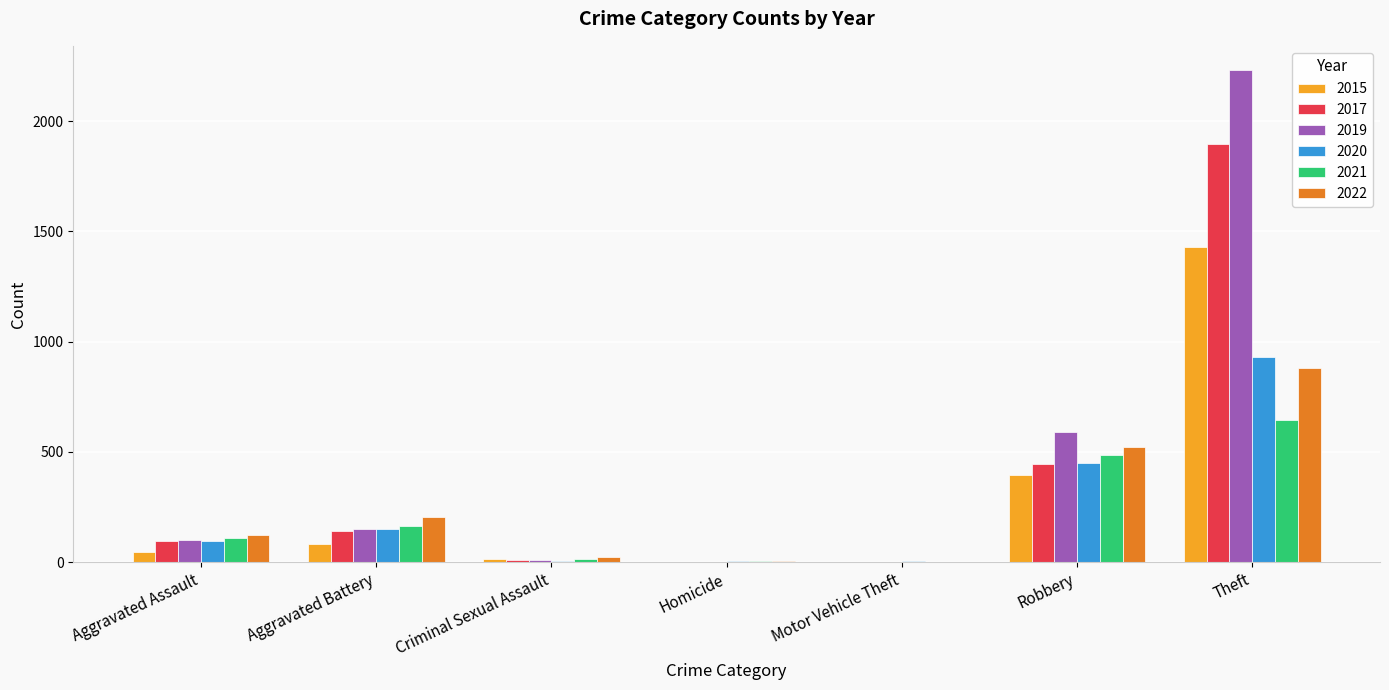

Which series has the largest range (max minus min)?

2019